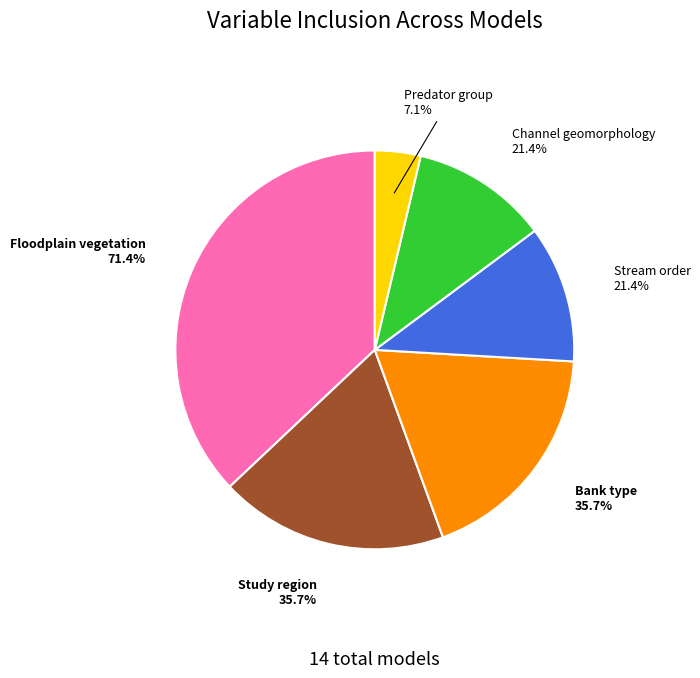

To the nearest percent, what percentage of the pie is Channel geomorphology?

11%